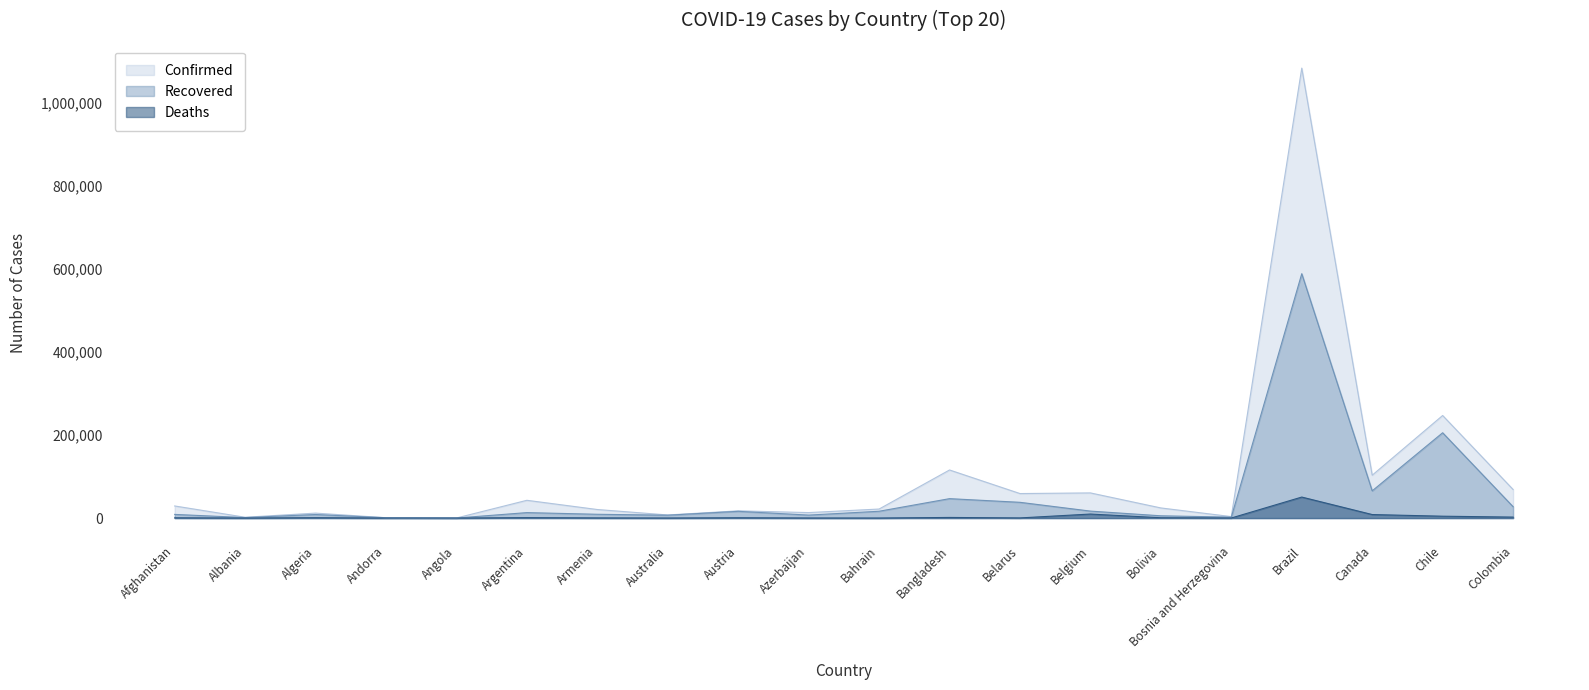

True or false: Deaths and Recovered cross at least once.

False